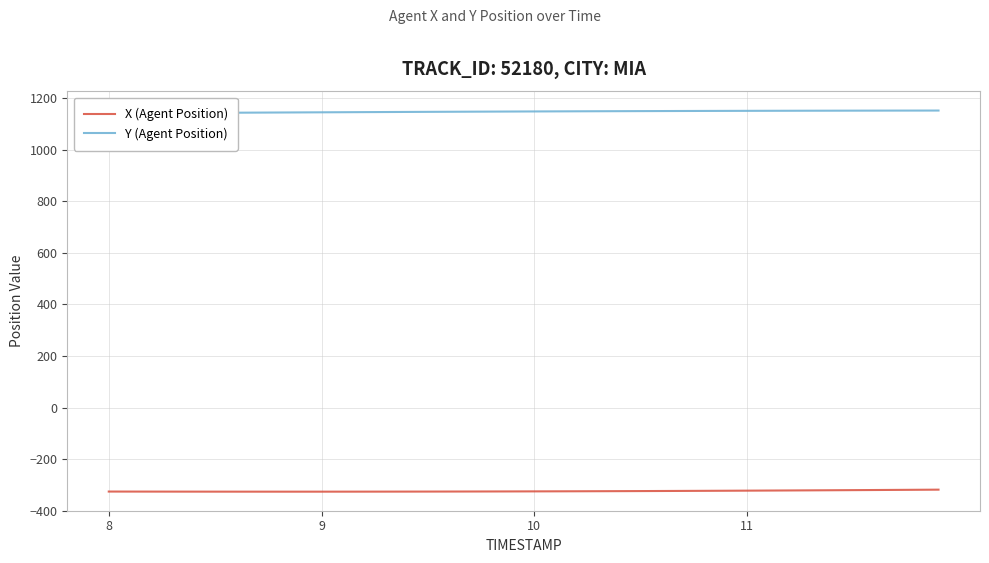

What is the difference between the maximum and minimum values in the X (Agent Position) series?

7.8